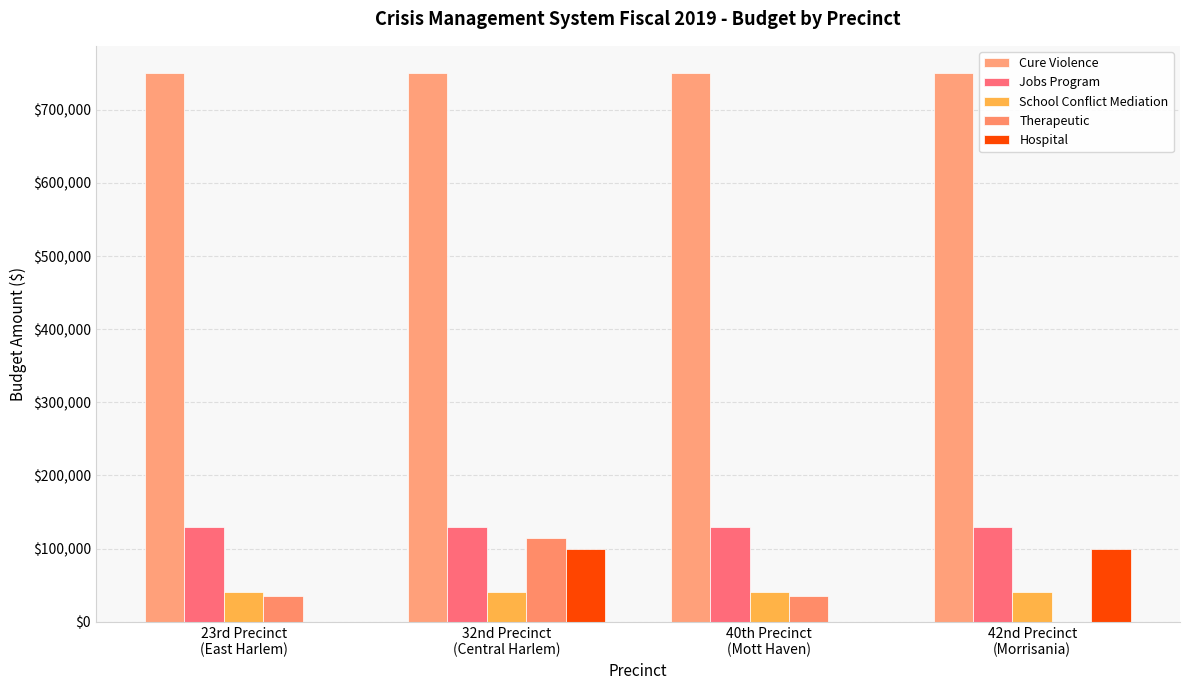

Between 40th Precinct
(Mott Haven) and 23rd Precinct
(East Harlem), which is larger?

40th Precinct
(Mott Haven)